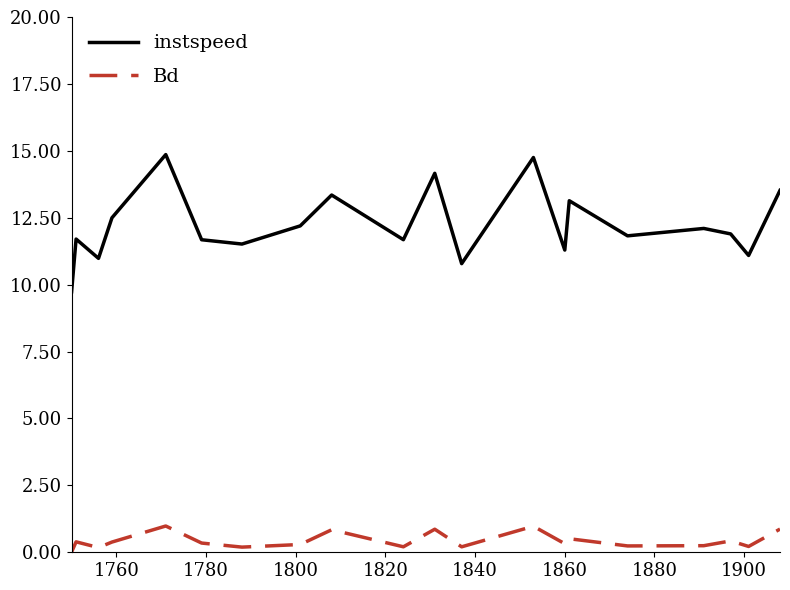

How many series are shown in this chart?

2